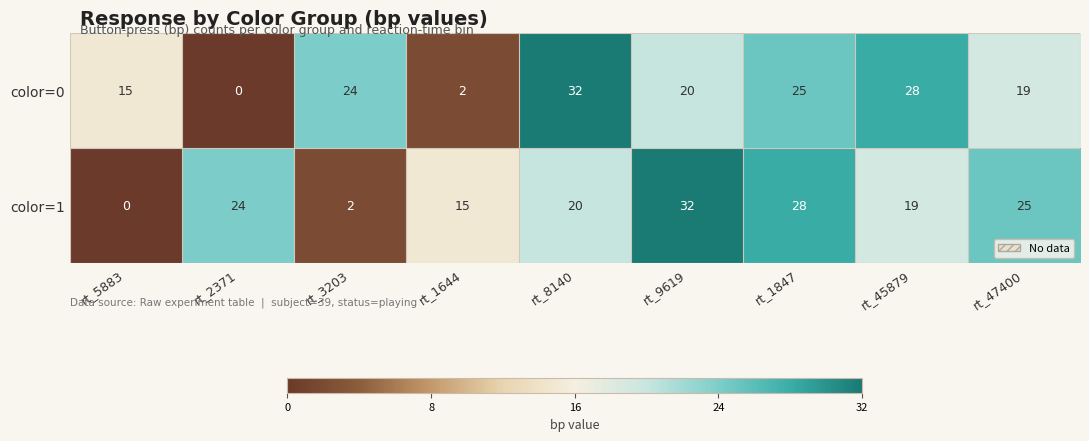

At which label does color=1 reach its minimum?

rt_5883